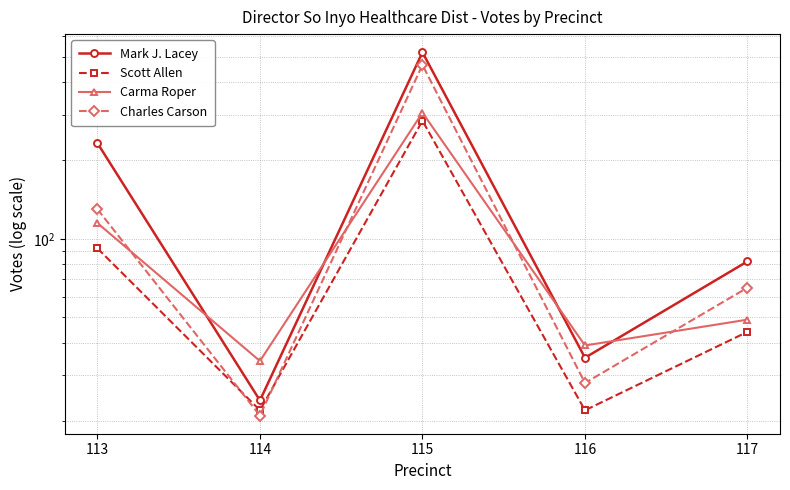

Rank the series by their average value, from highest to lowest.

Mark J. Lacey, Charles Carson, Carma Roper, Scott Allen